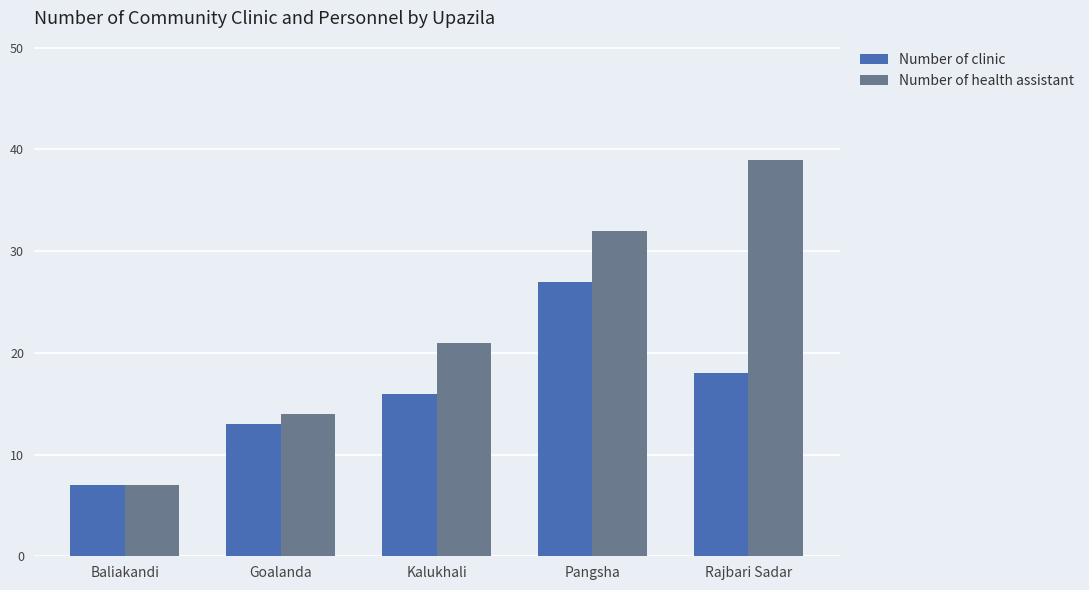

What is the greatest value displayed?

39